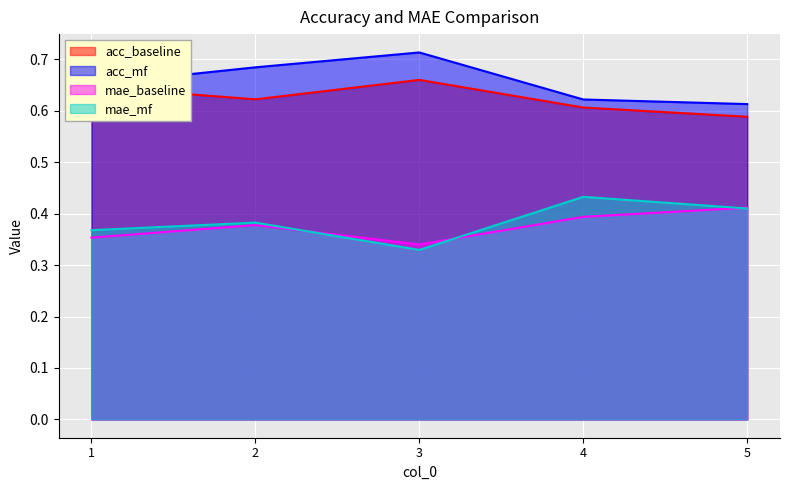

What is the total value across all series at 1?

2.0